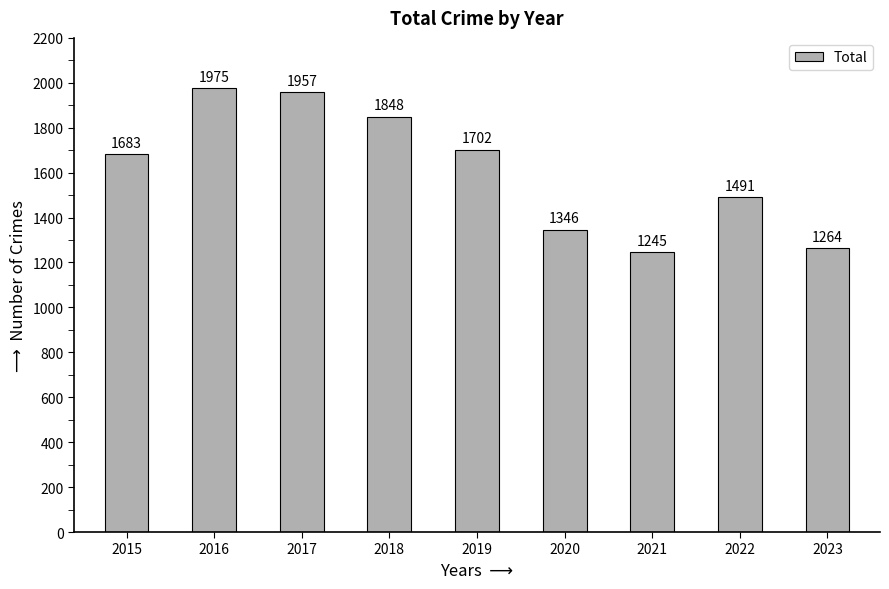

What is the smallest value displayed?

1245